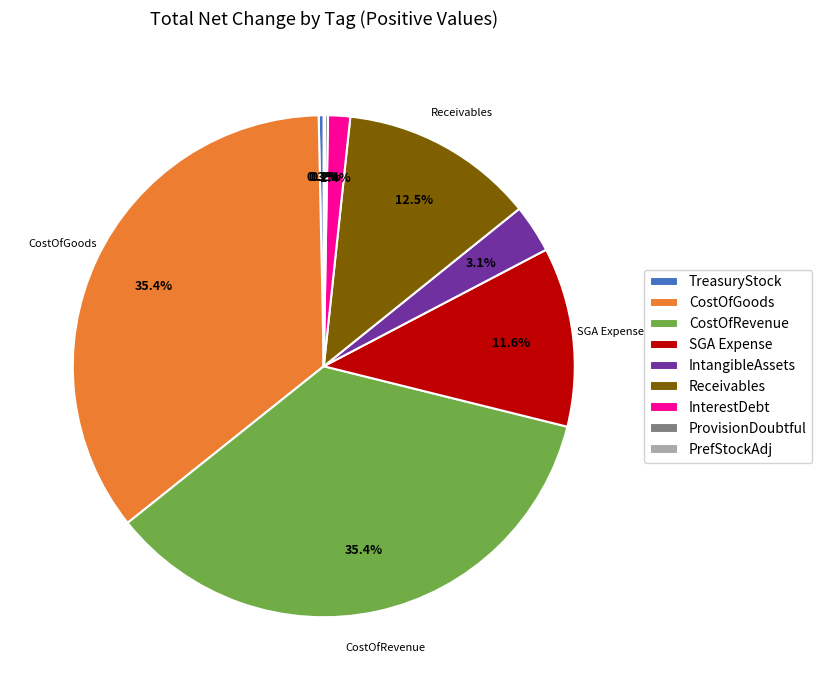

Does Receivables represent more than half of the total?

No